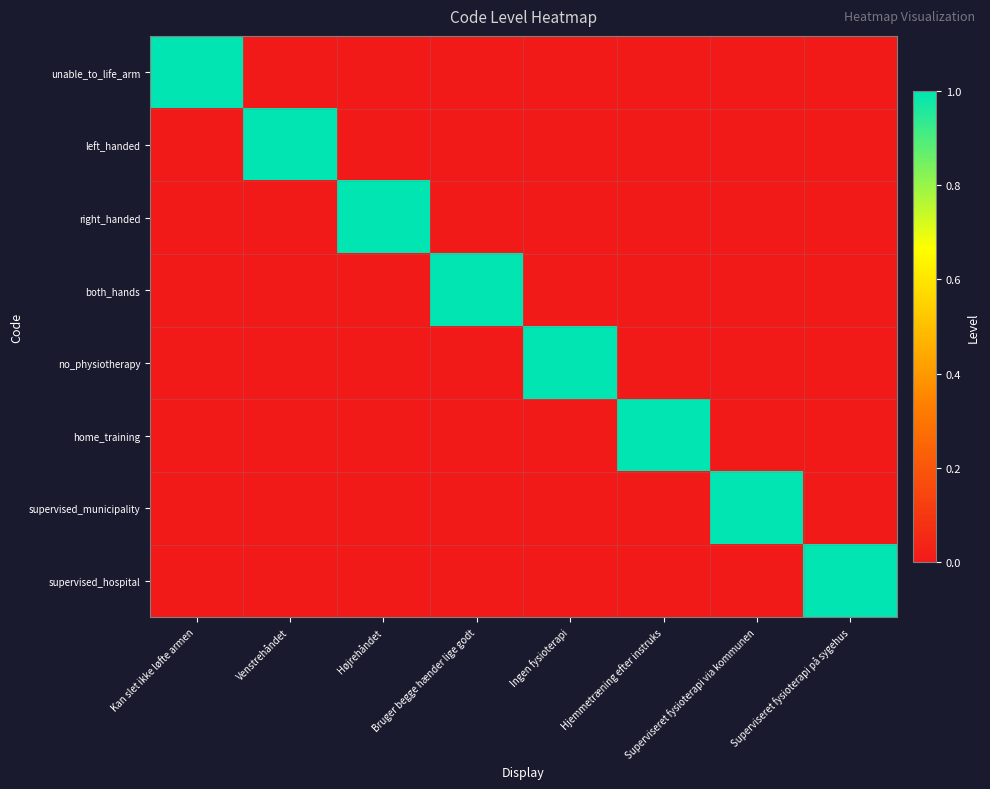

What is the difference between the highest and lowest values at Ingen fysioterapi?

1